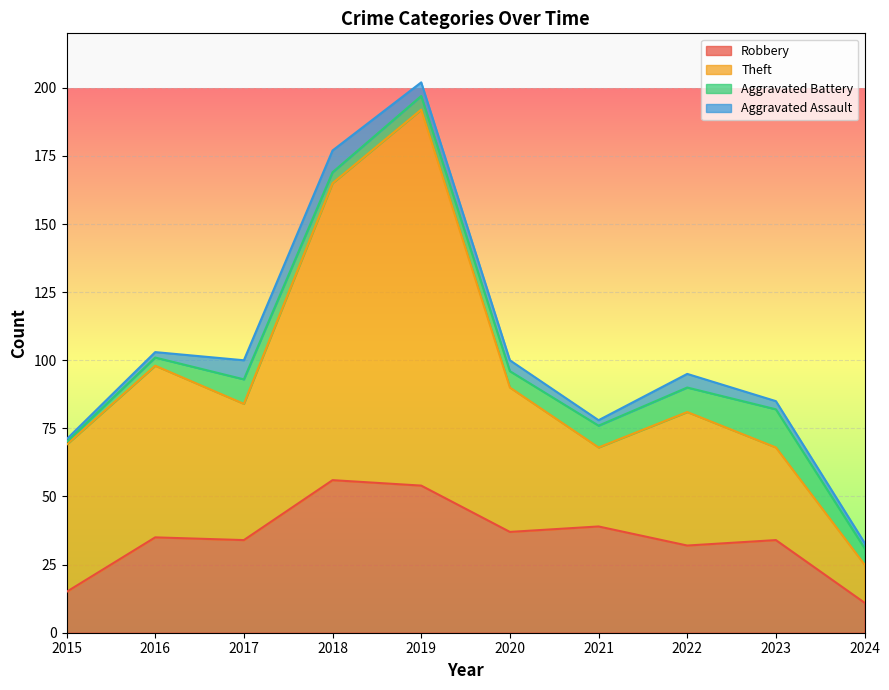

The Robbery series shows 9 at 2020. True or false?

False